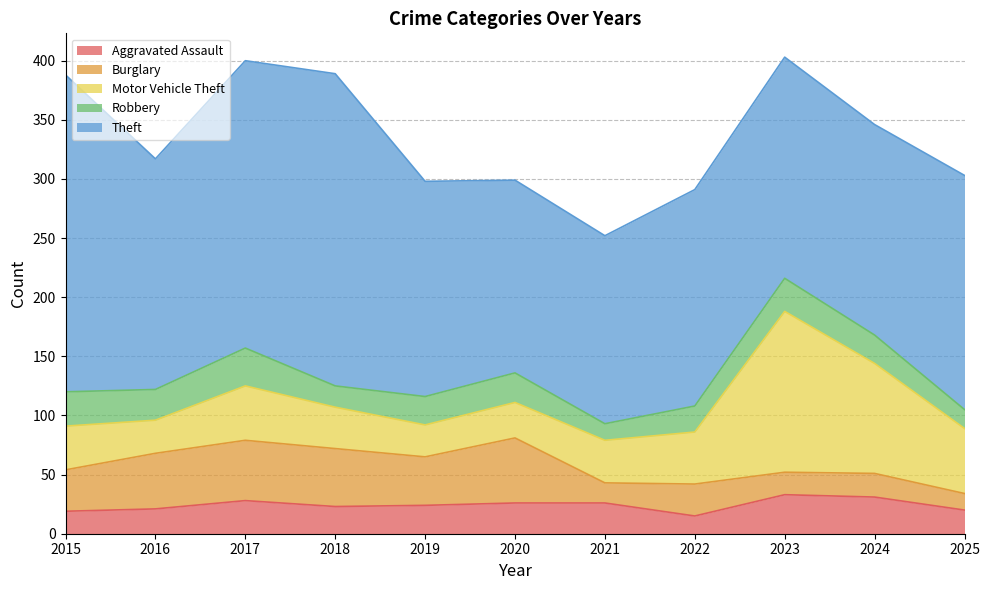

Where is the first local maximum for Robbery?

2017